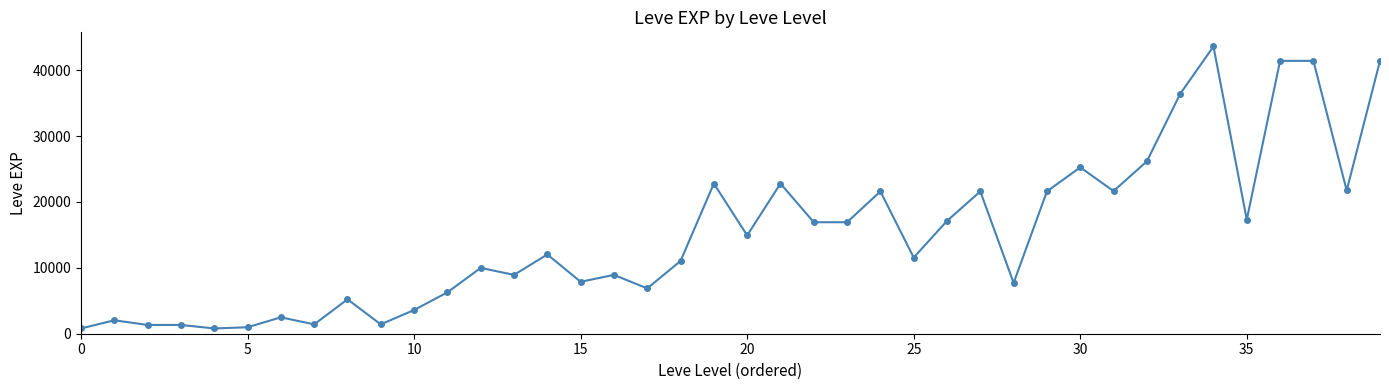

How many series are shown in this chart?

1